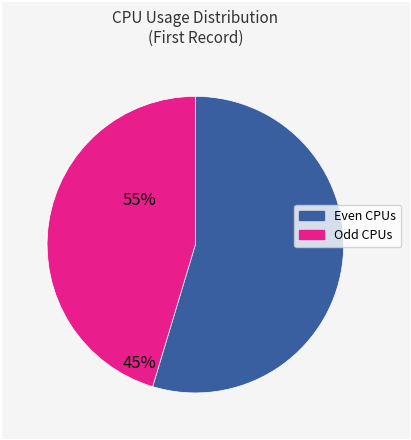

Does any single category account for the majority?

Yes